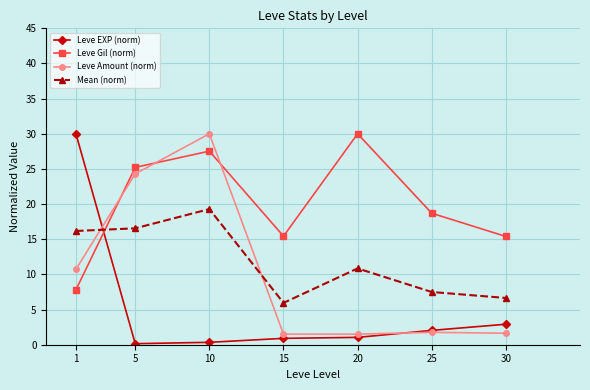

Which series ends up on top after the final intersection of Leve Gil (norm) and Mean (norm)?

Leve Gil (norm)